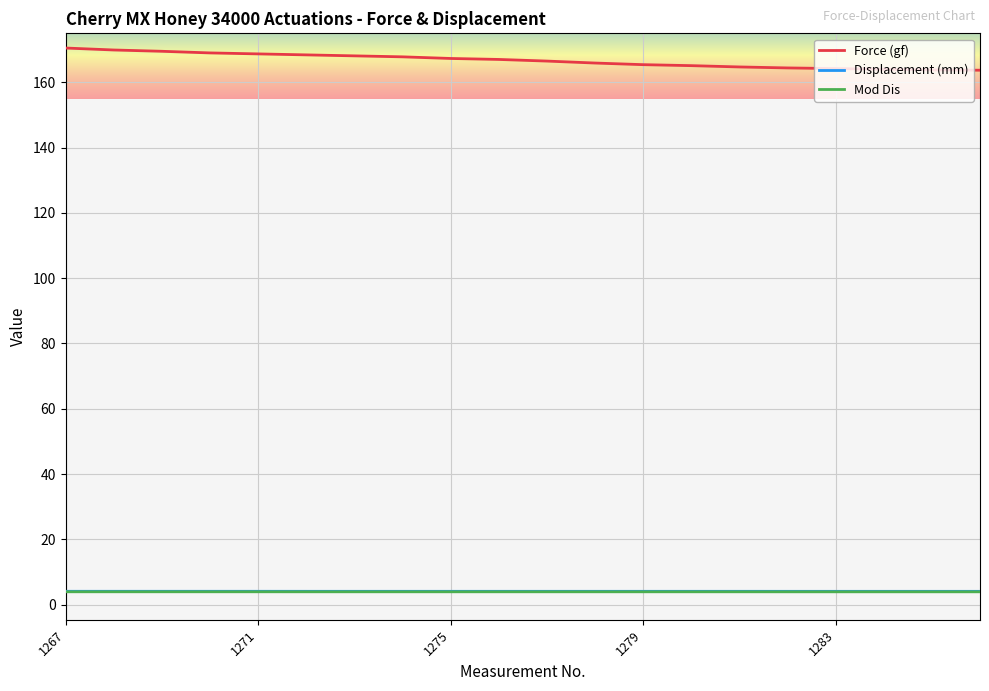

Which series has the largest total across all categories?

Force (gf)